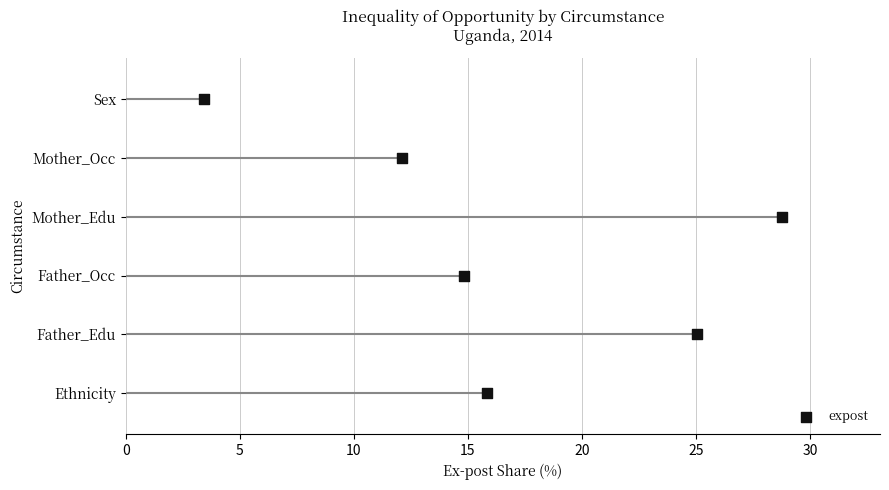

Which has a higher value, 15 or 10?

15